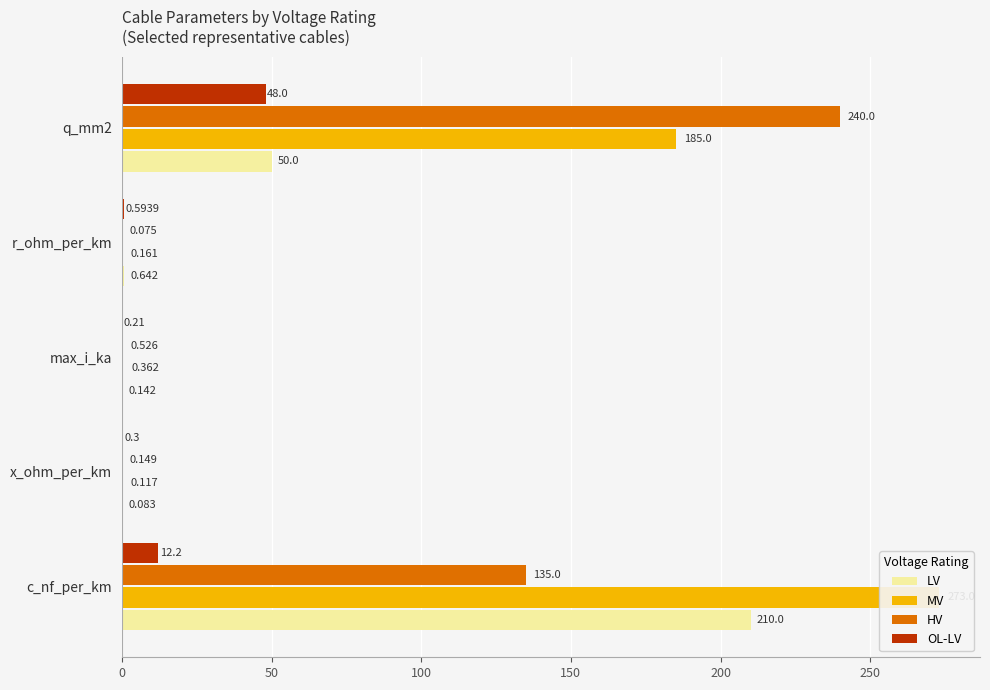

What is the value of the HV bar at the 5th from the left?

240.0